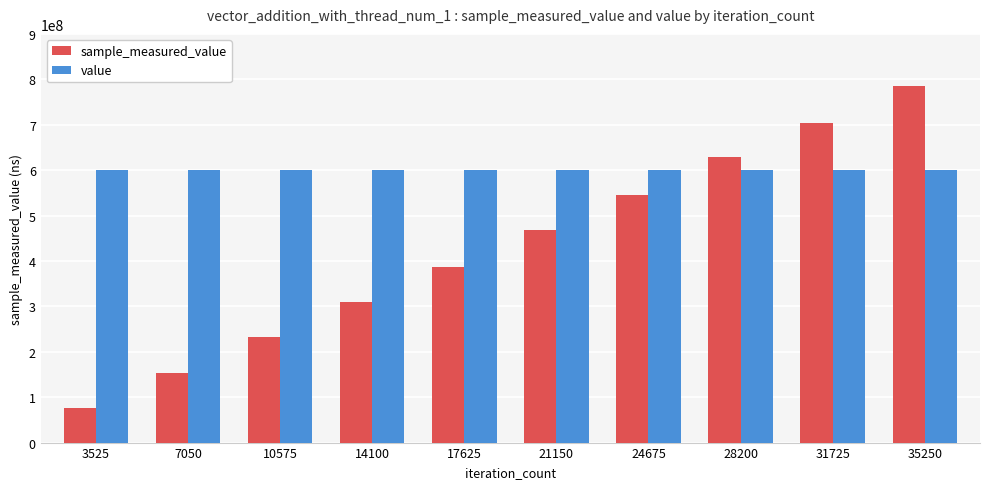

What is the greatest value displayed?

785633230